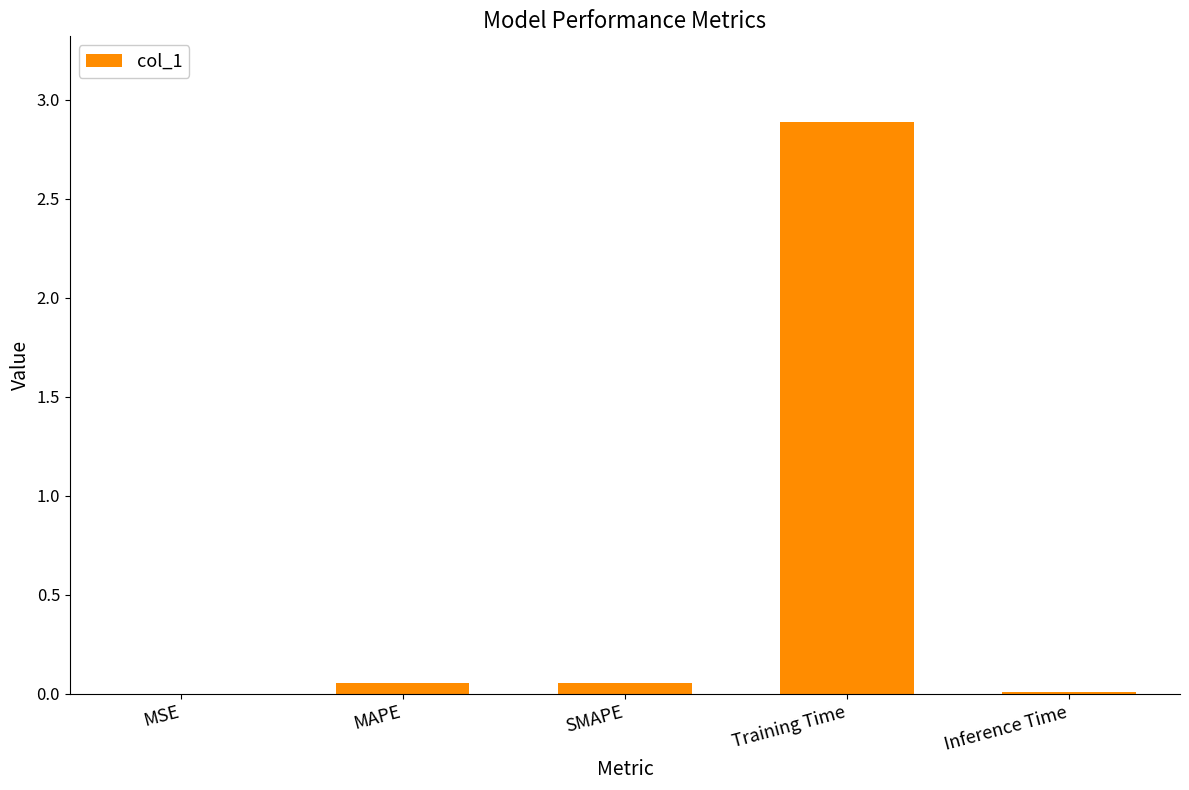

How many series are shown in this chart?

1